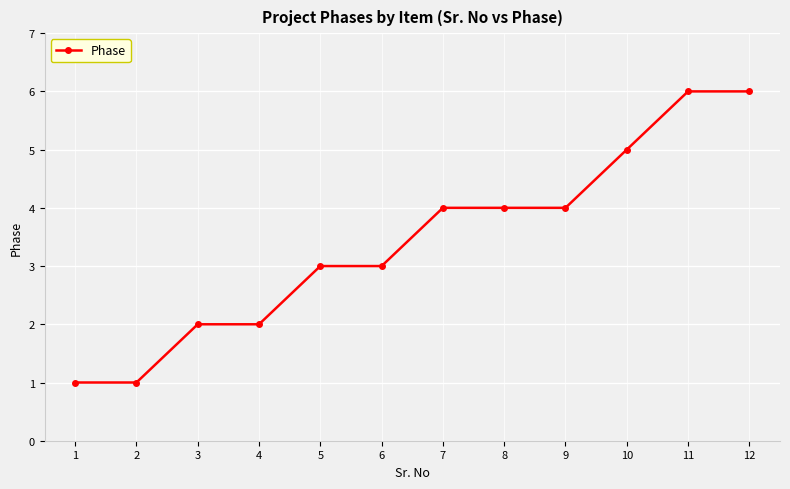

How many categories are shown in the chart?

12